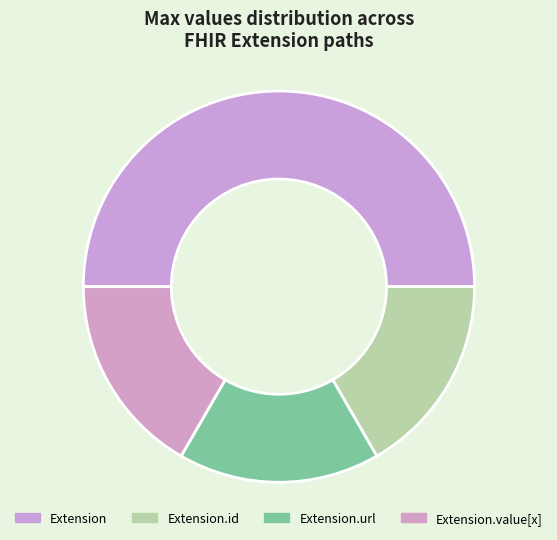

Which category has the biggest portion of the pie?

Extension